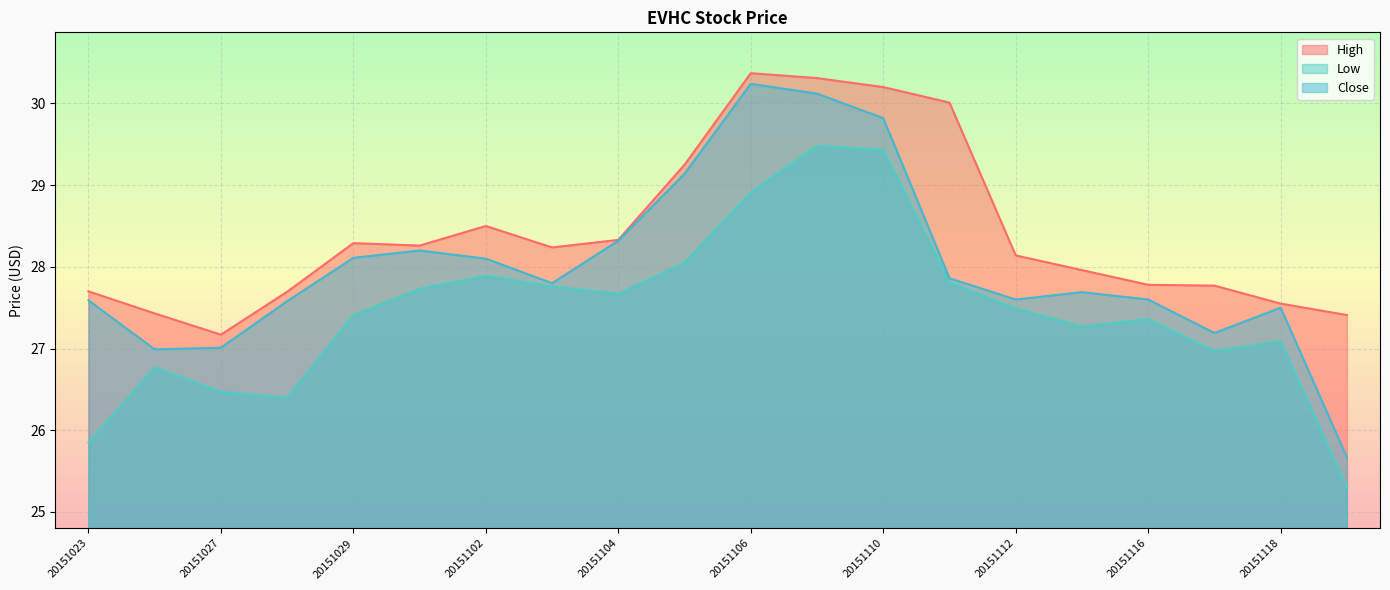

Where is Close nearest to the value 27?

20151026